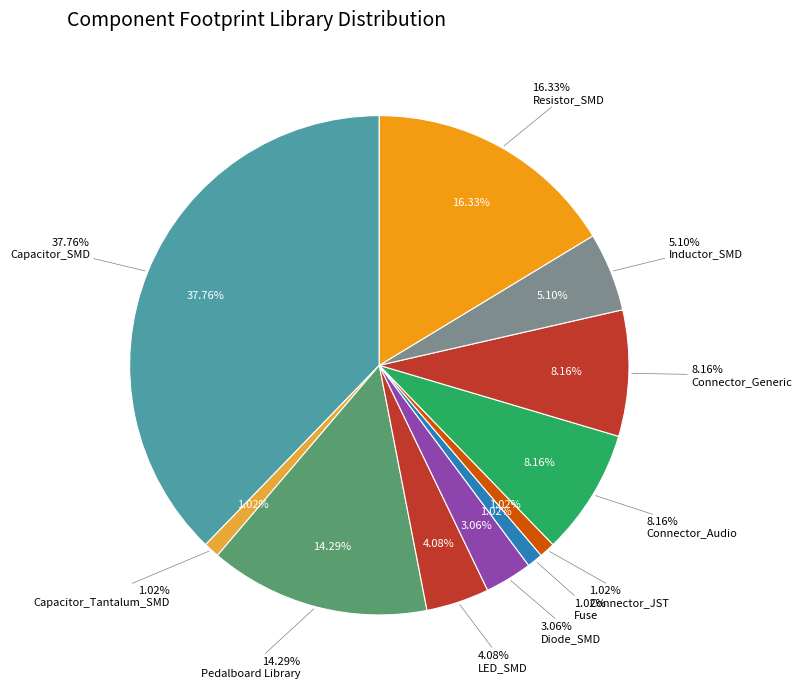

To the nearest percent, what is the combined percentage of Connector_Generic and Capacitor_SMD?

46%